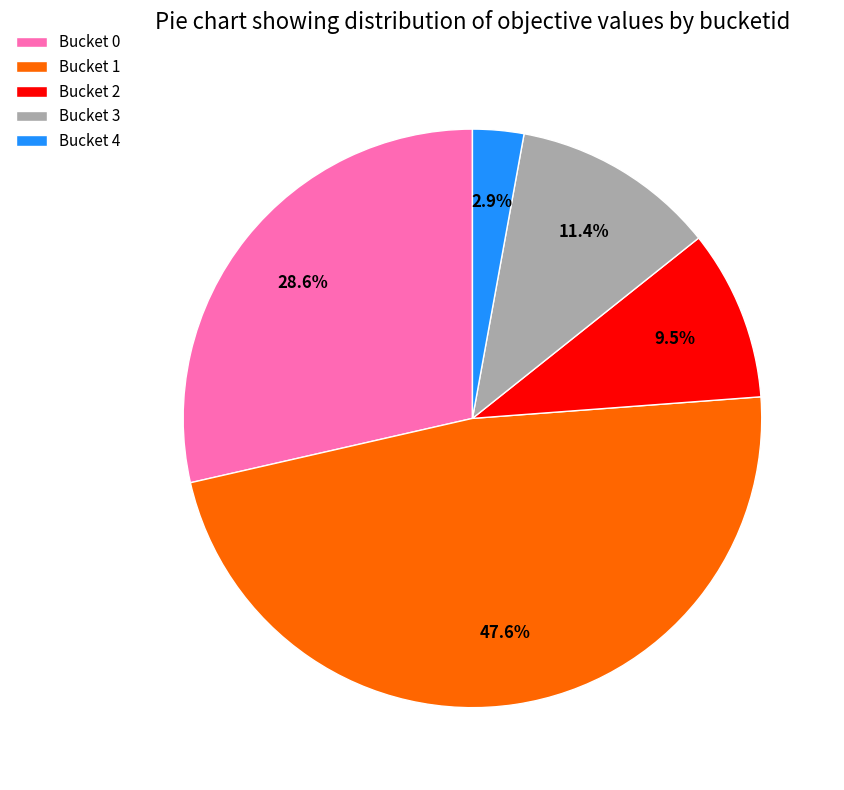

Approximately how many times larger is the value at Bucket 3 compared to Bucket 0?

0.4